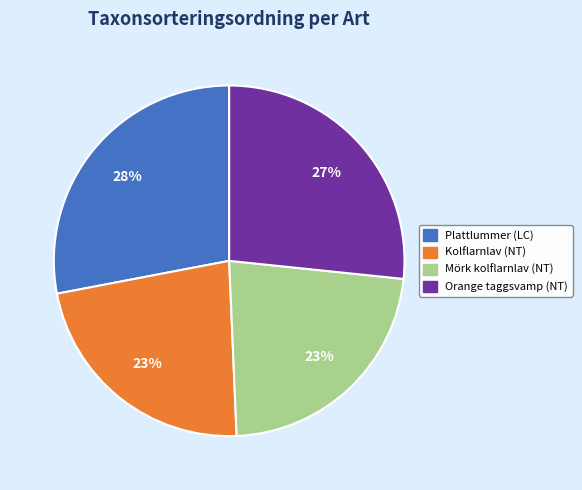

Which slice is the largest?

Plattlummer (LC)